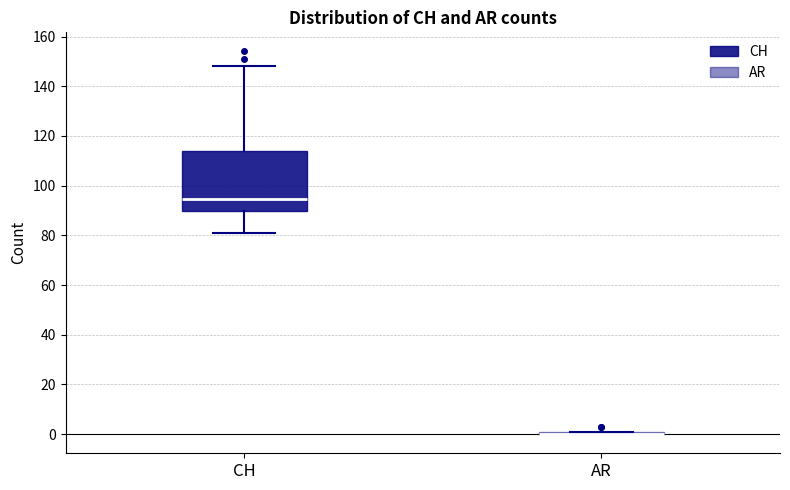

Where is the lower edge of the box for CH on the y-axis? The values are not printed on the chart, so give them approximately, as read against the axis.

90